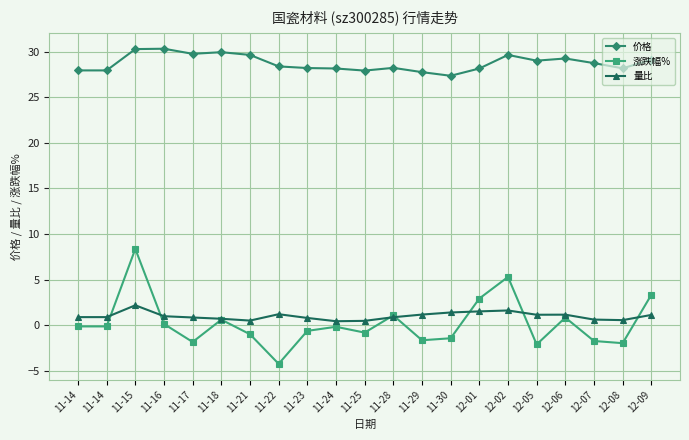

Count the number of categories in the chart.

21